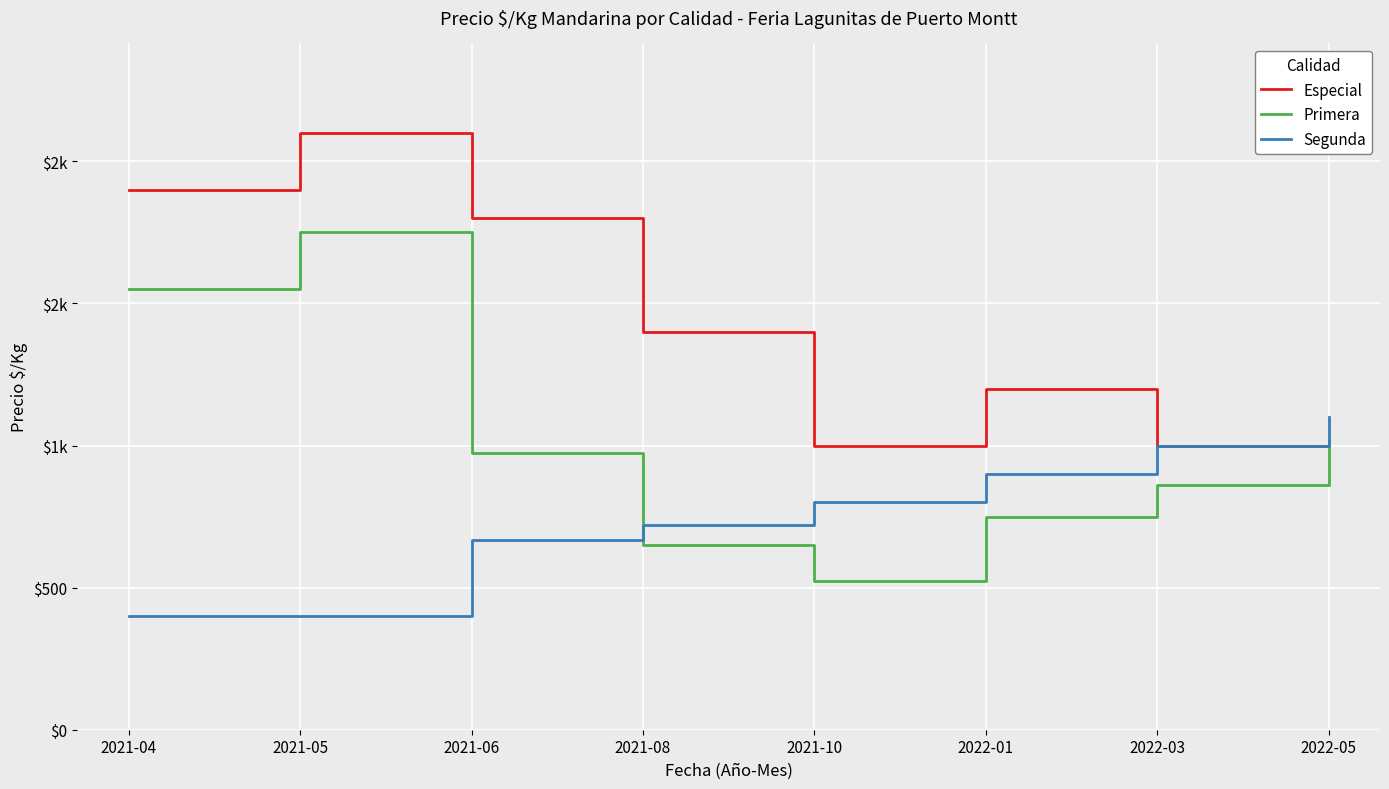

What are all the series names shown in the legend?

Especial, Primera, Segunda